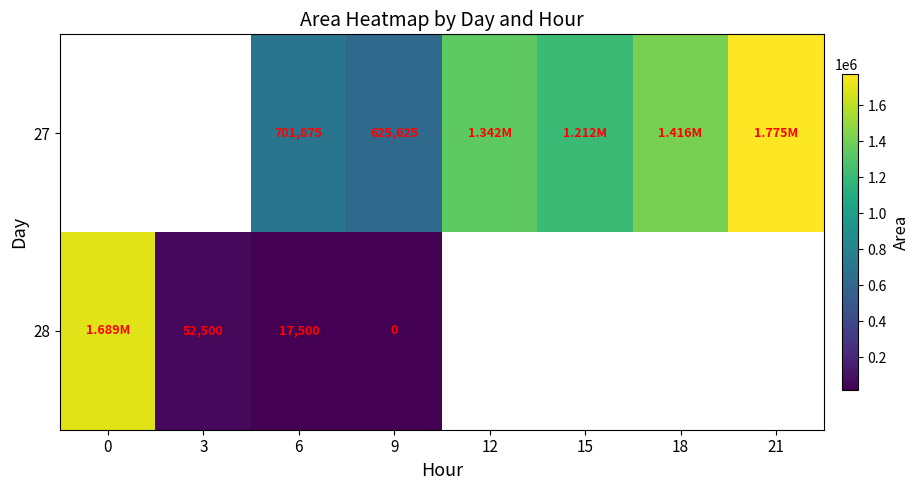

What is the sum of the 28 values at 9 and 6?

17500